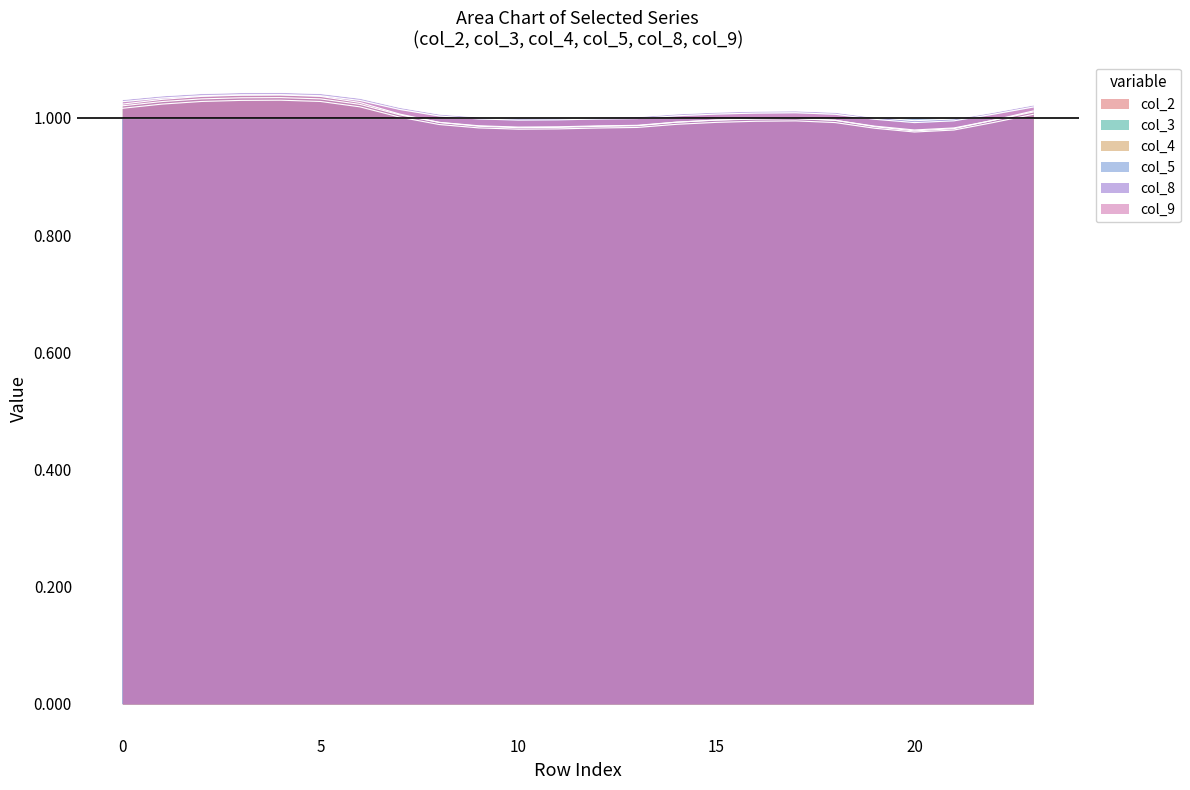

At which label is col_4 closest to 1?

17